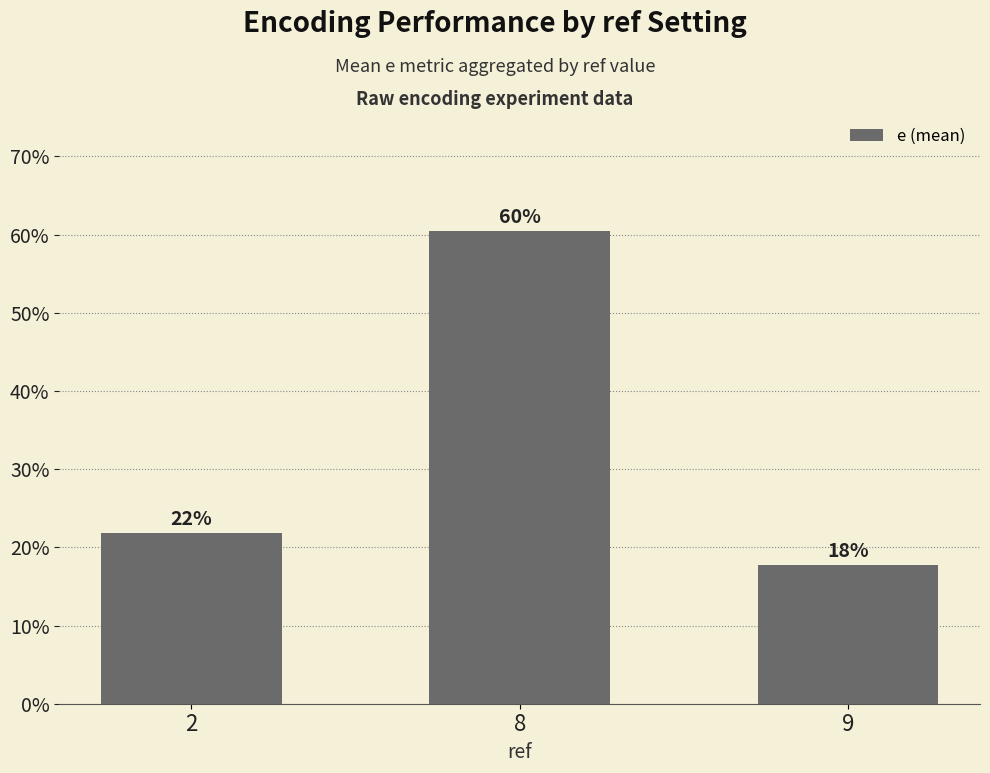

What is the sum of all values?

1.0